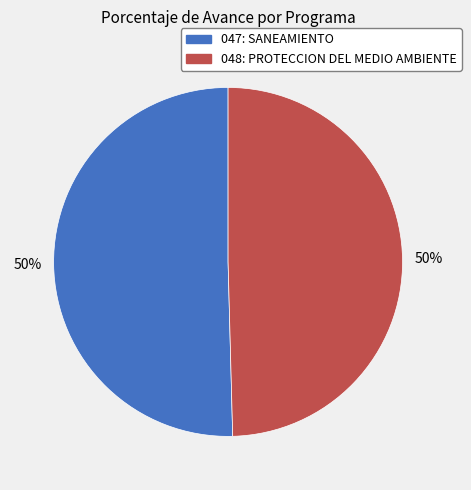

To the nearest percent, what is the average slice percentage?

50%